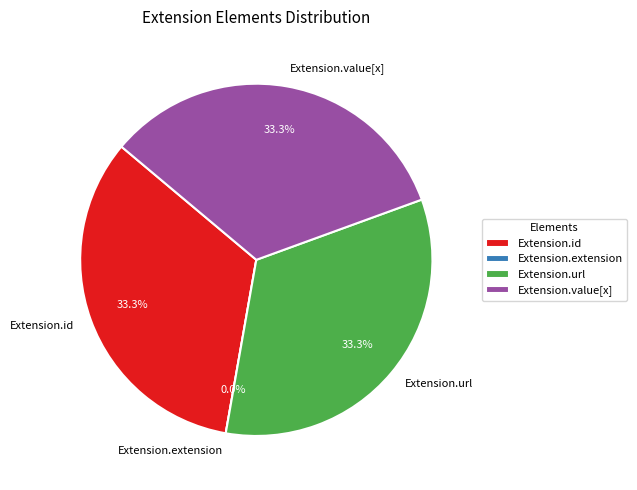

Is it true that Extension.extension is 1% of the pie?

False